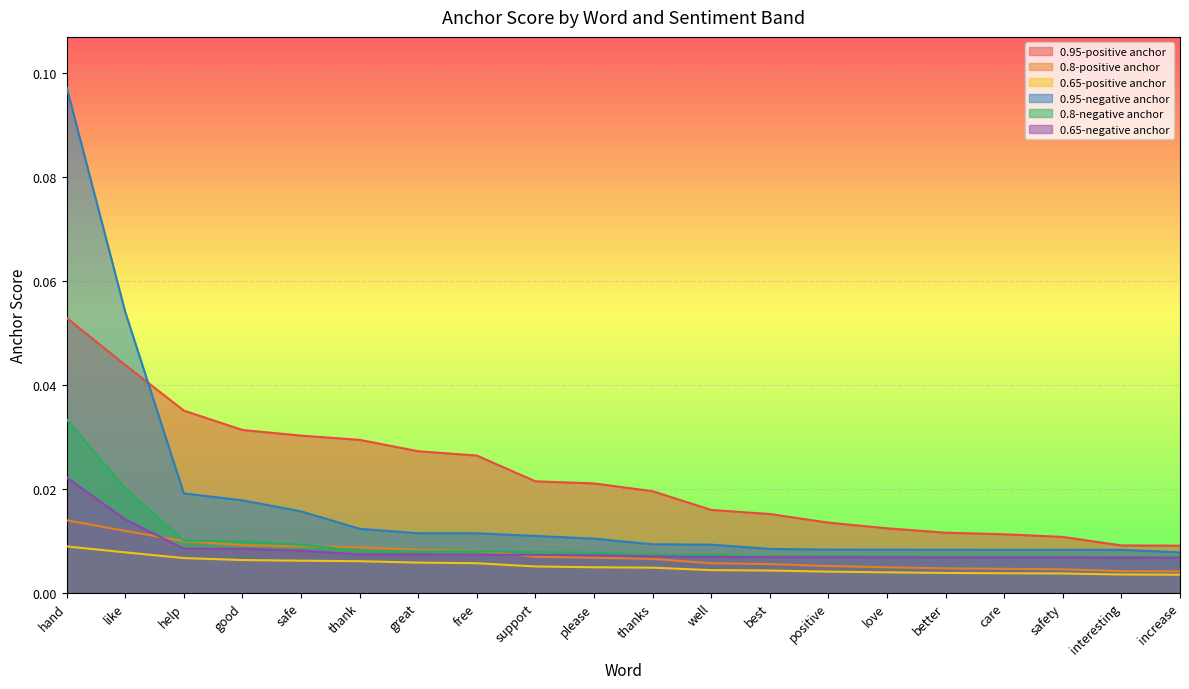

Does the chart display data point markers on the line(s)?

No